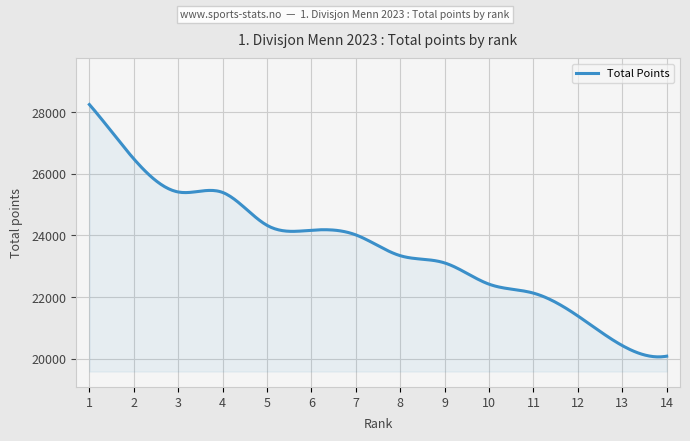

What is the maximum value shown in the chart?

28257.0